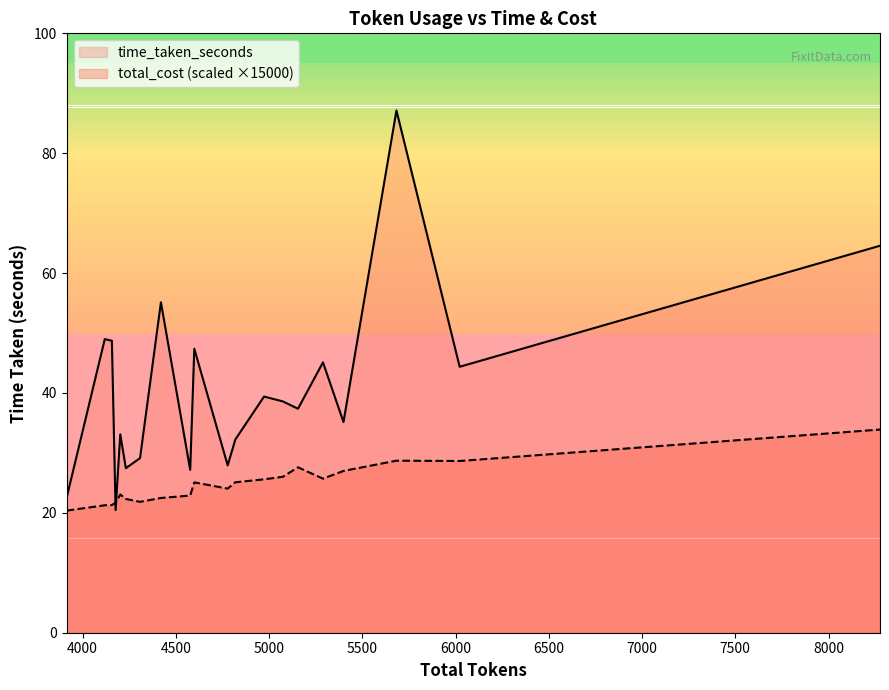

Which series ends up on top after the final intersection of total_cost (scaled ×15000) and time_taken_seconds?

time_taken_seconds